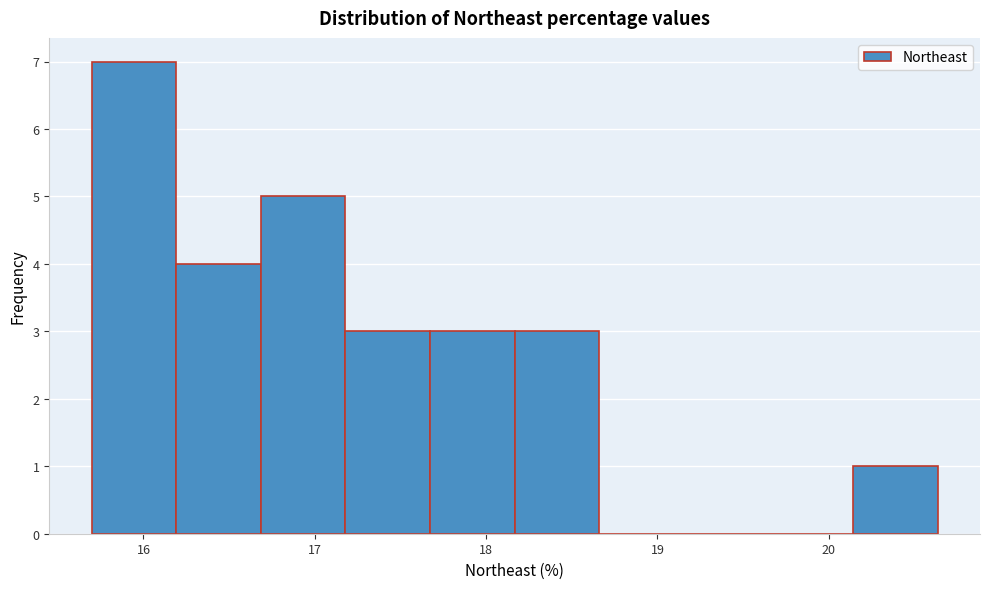

How tall is the bar that spans 17.2 to 17.7 on the x-axis? Neither the bar edges nor the heights are printed on the chart, so give them approximately, as read against the axes.

3